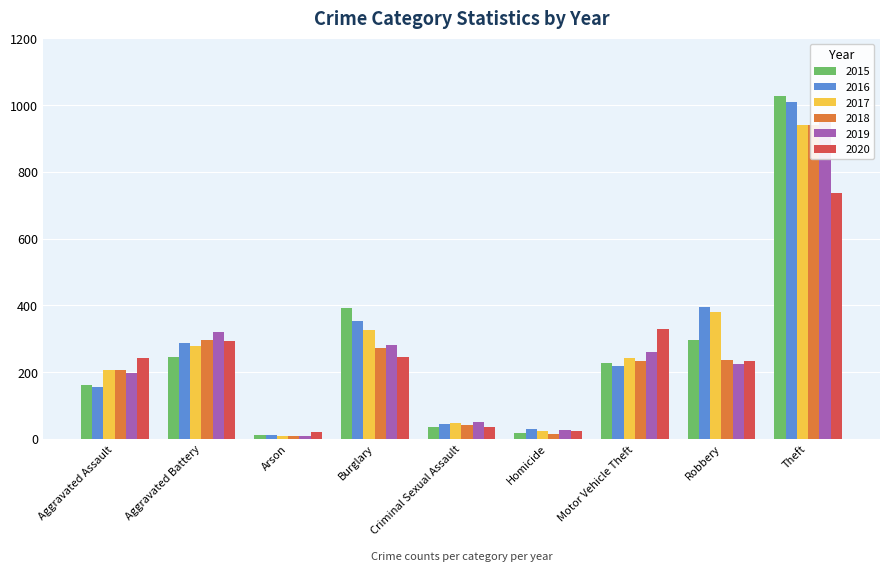

What is the approximate value of 2017 at Criminal Sexual Assault, to the nearest 50?

50